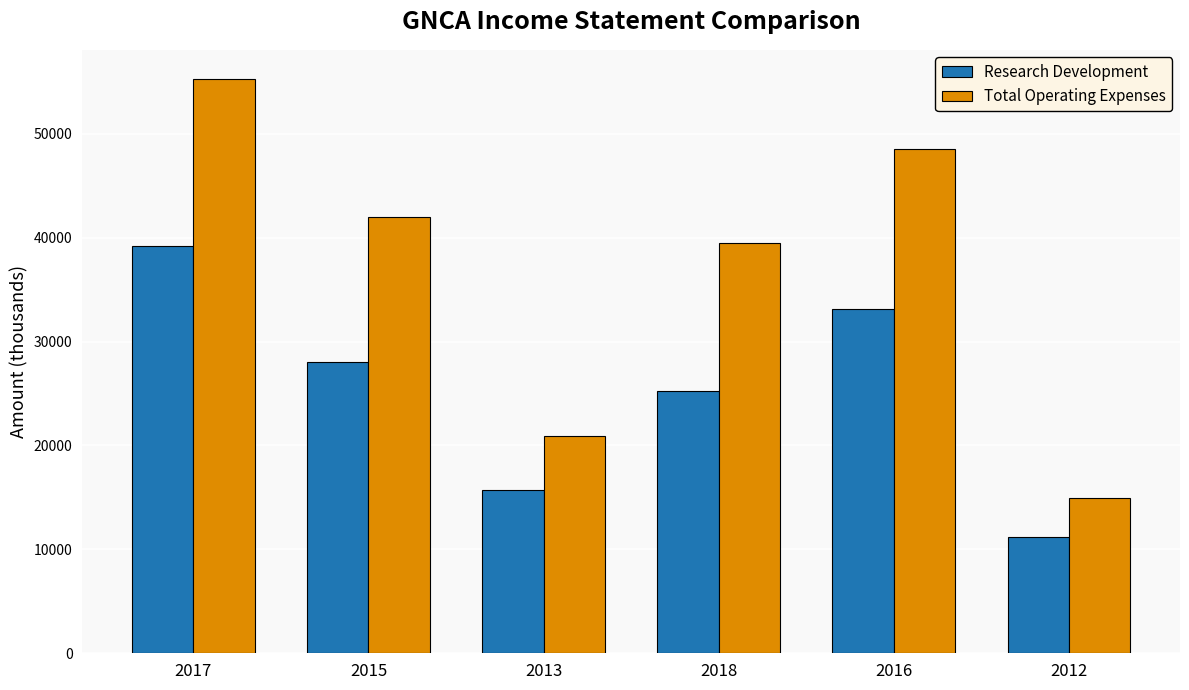

How many distinct data groups are displayed?

2